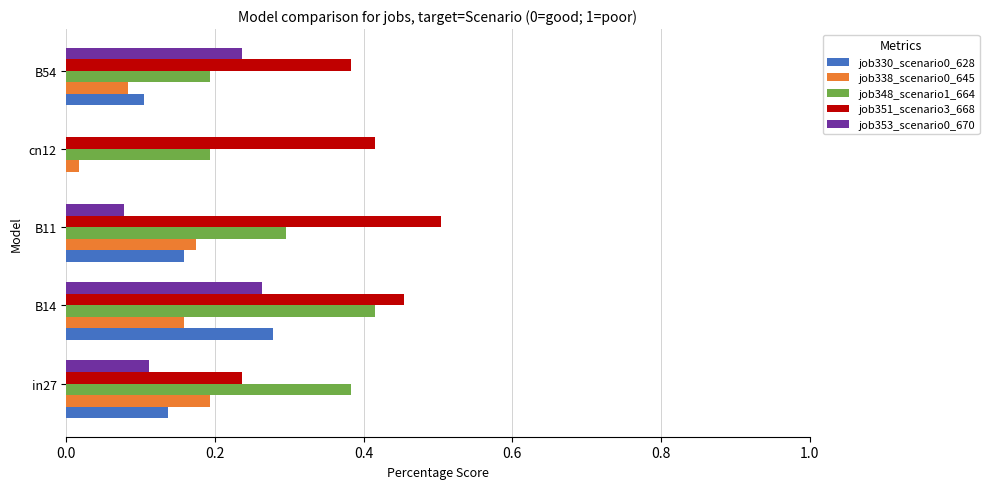

True or false: job338_scenario0_645 has a value of 0.2 at in27.

True